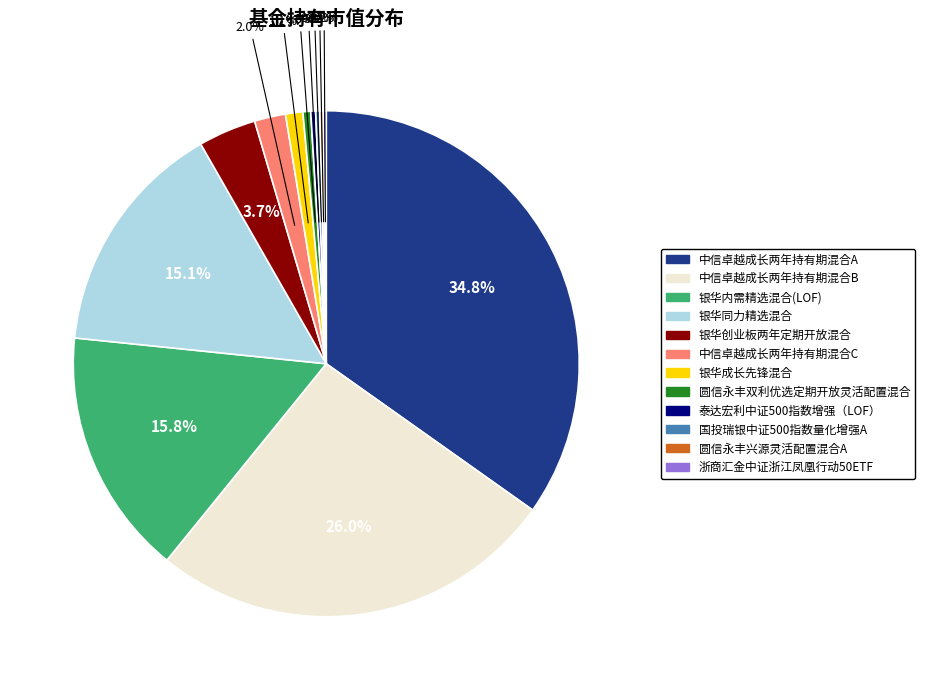

What portion of the pie excludes 银华创业板两年定期开放混合?

96.3%